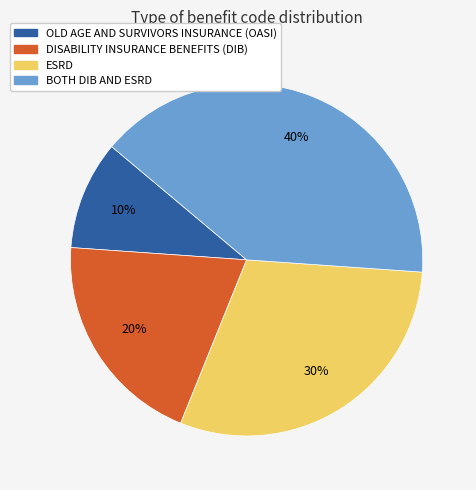

What is the ratio of the value at DISABILITY INSURANCE BENEFITS (DIB) to the value at ESRD?

0.7